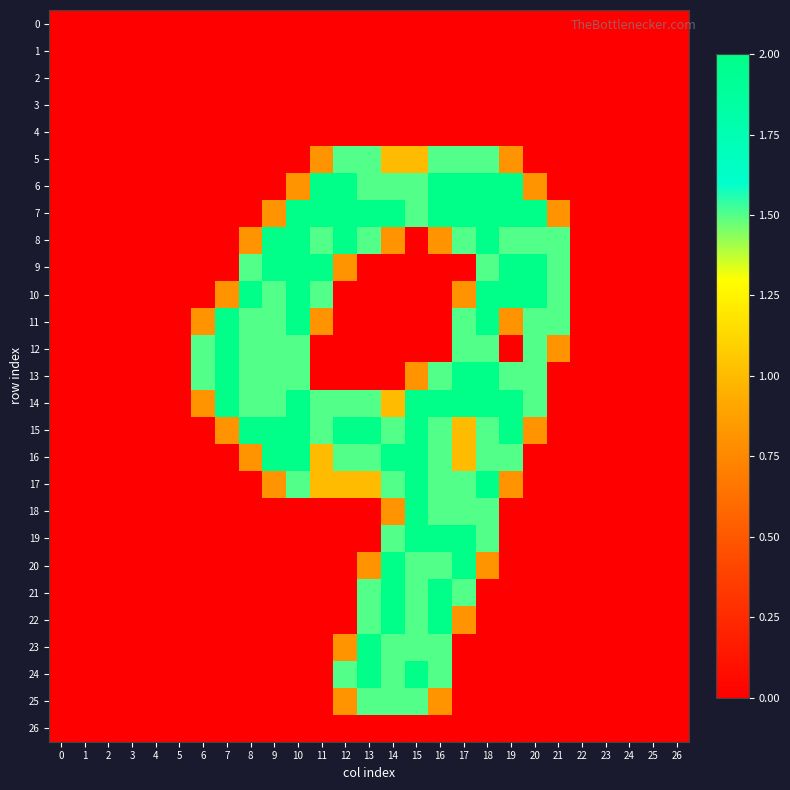

Which has a higher value, 23 or 21?

23